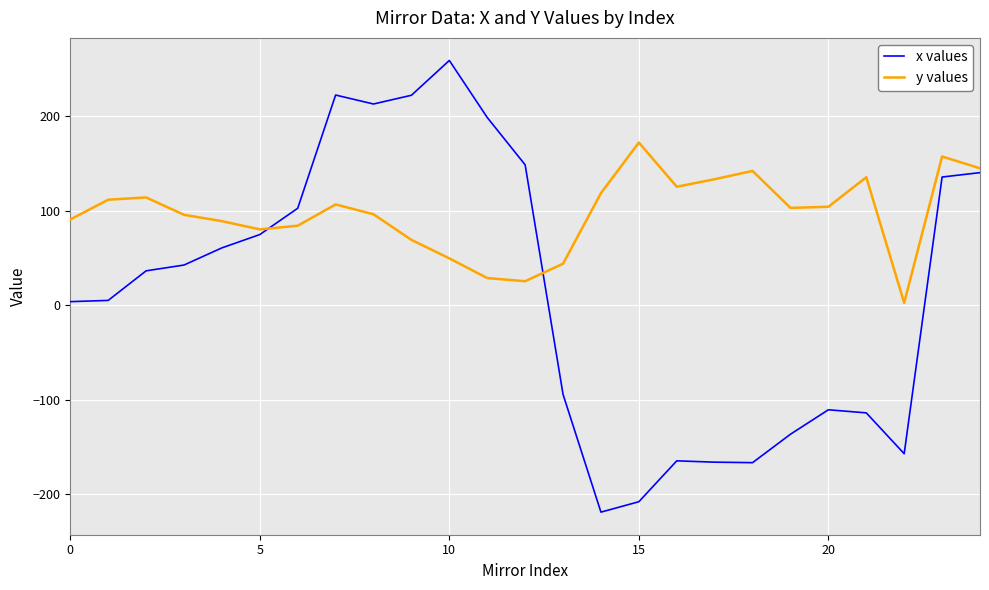

Rank the series by their average value, from highest to lowest.

y values, x values